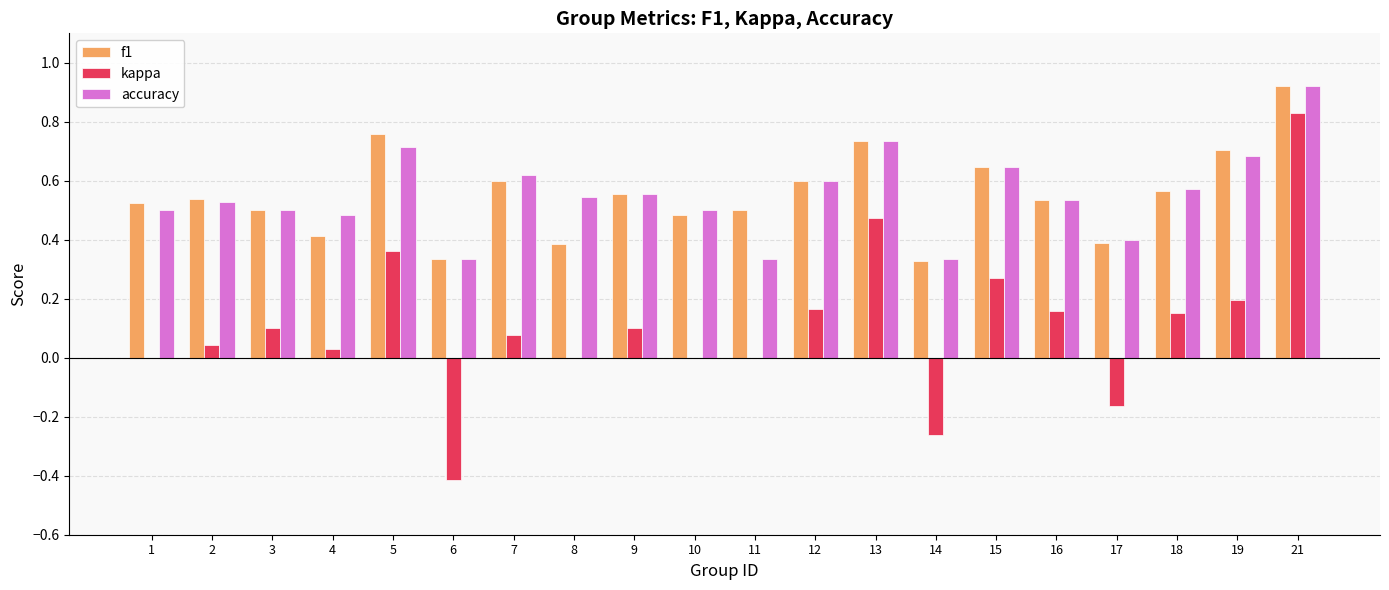

Is the value of kappa at 6 greater than the value of f1 at 8?

No